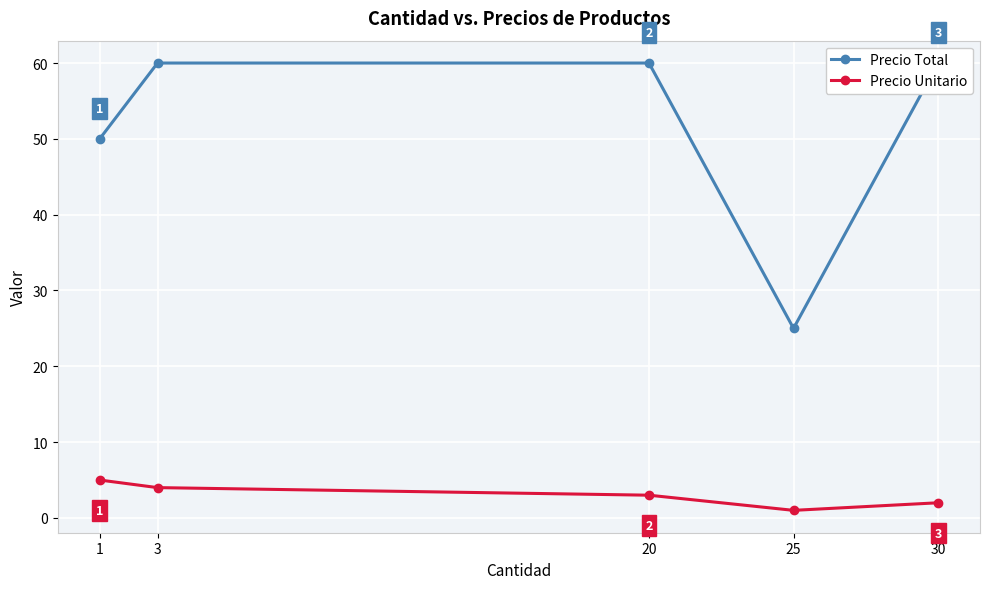

Rank the series at 3 from highest to lowest value.

Precio Total, Precio Unitario